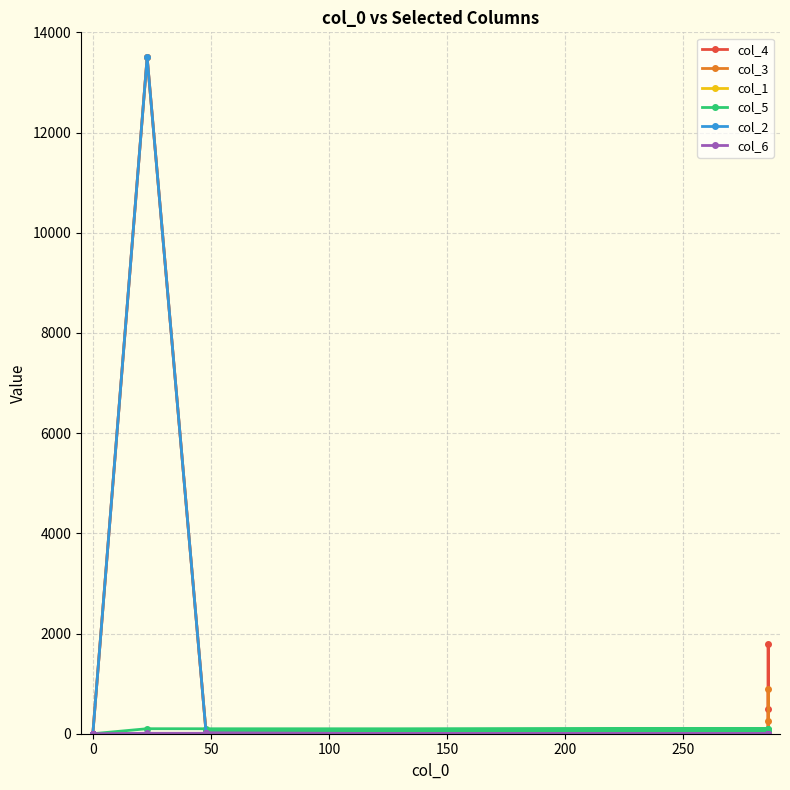

What is the greatest value displayed?

13500